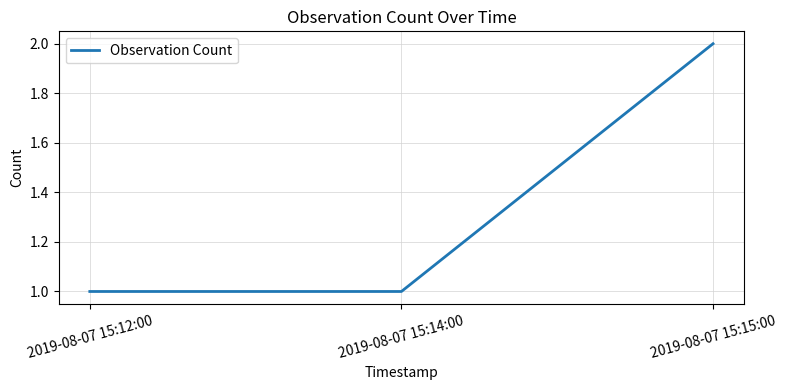

What is the maximum value shown in the chart?

2